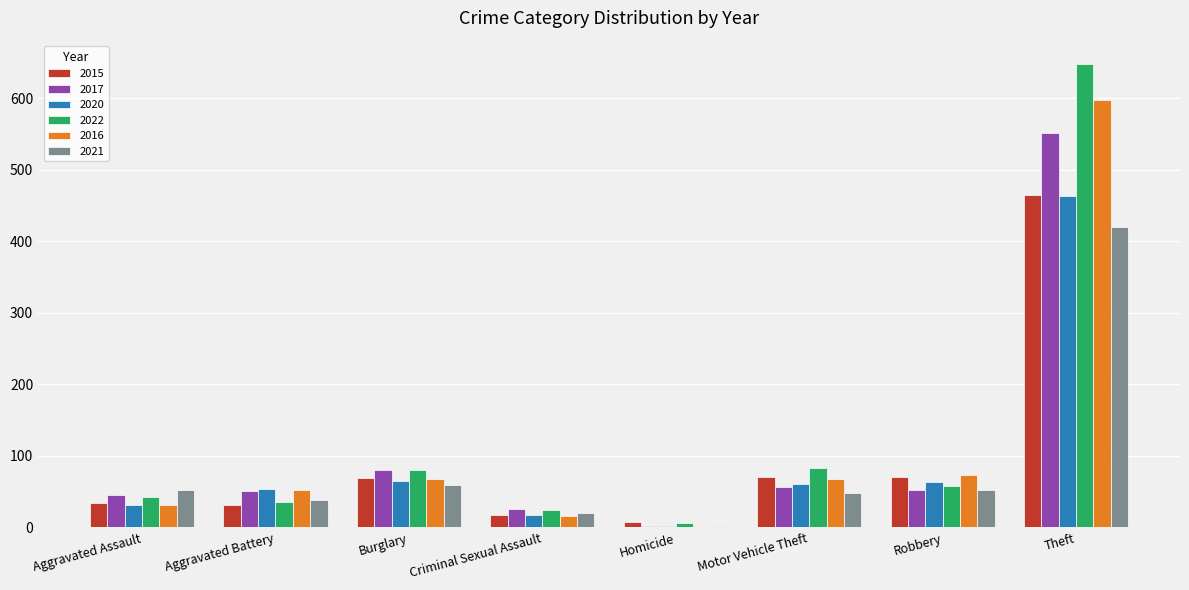

Where is 2017 nearest to the value 276?

Burglary